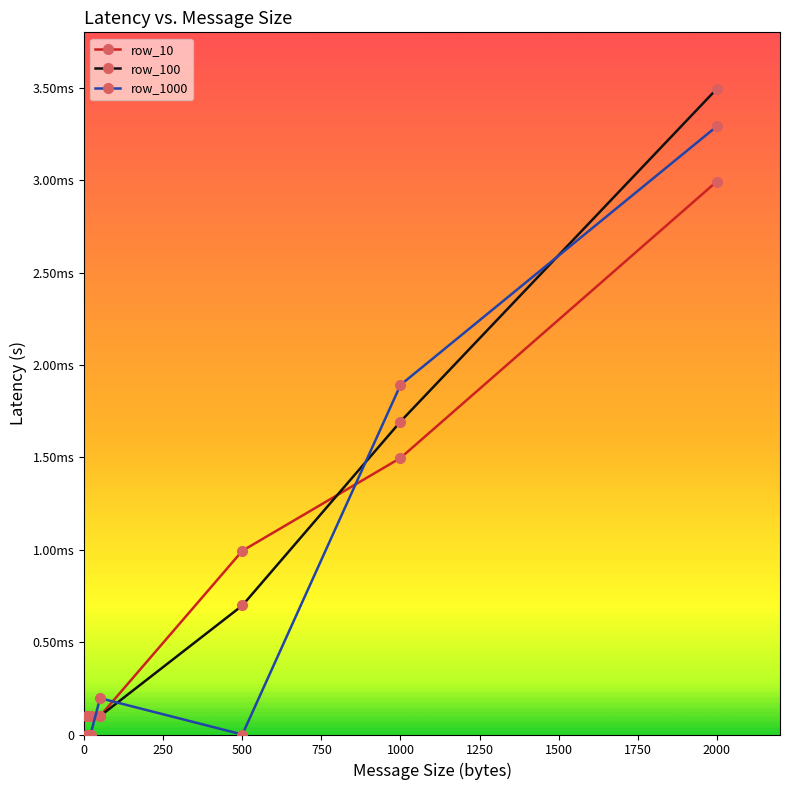

How many intersections are there between row_10 and row_100?

2